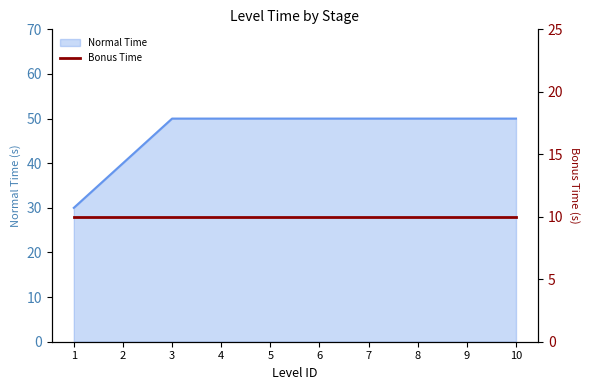

What is the greatest value displayed?

50